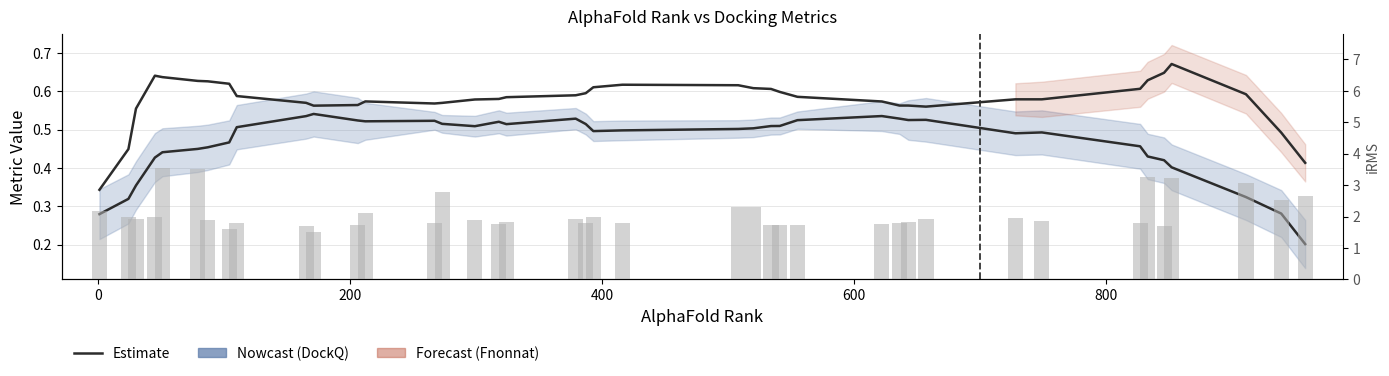

How many categories are shown in the chart?

40